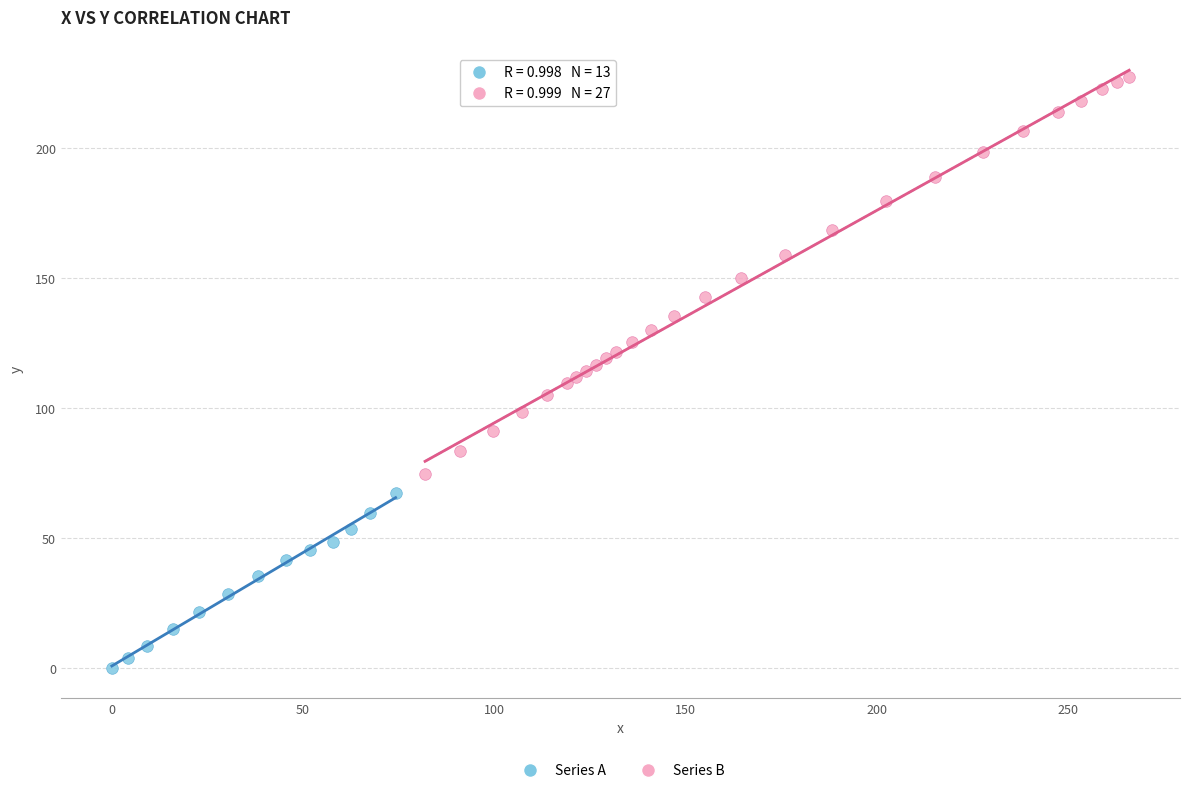

Which series has the widest spread of Y values?

Series B